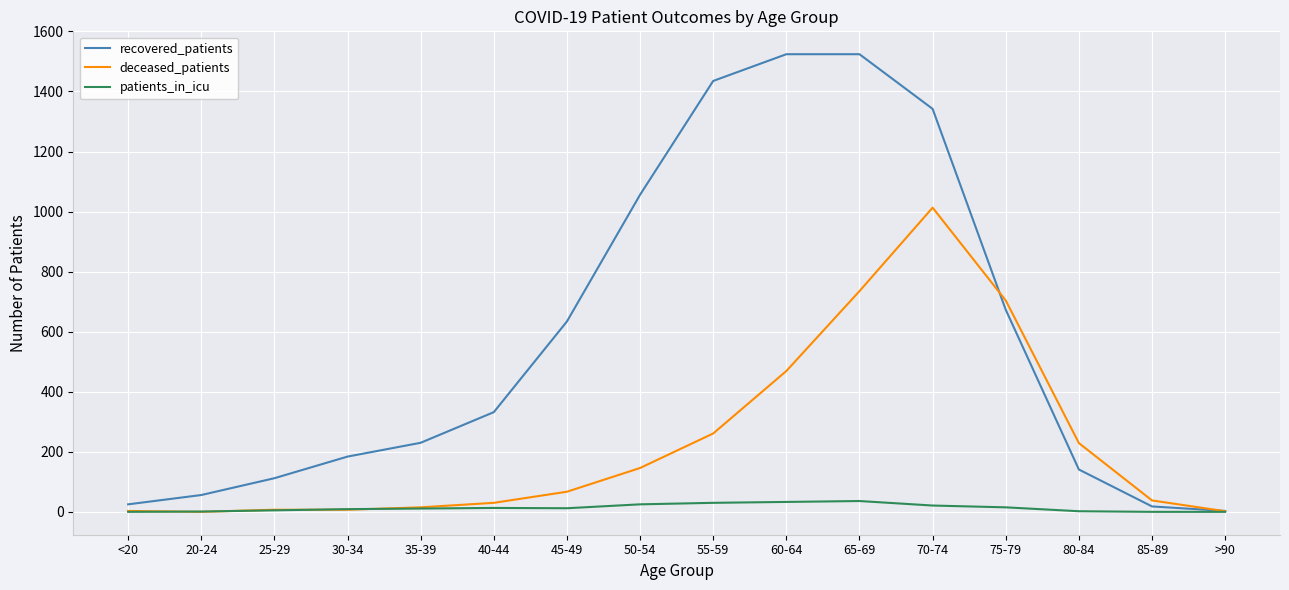

What is the greatest value displayed?

1524